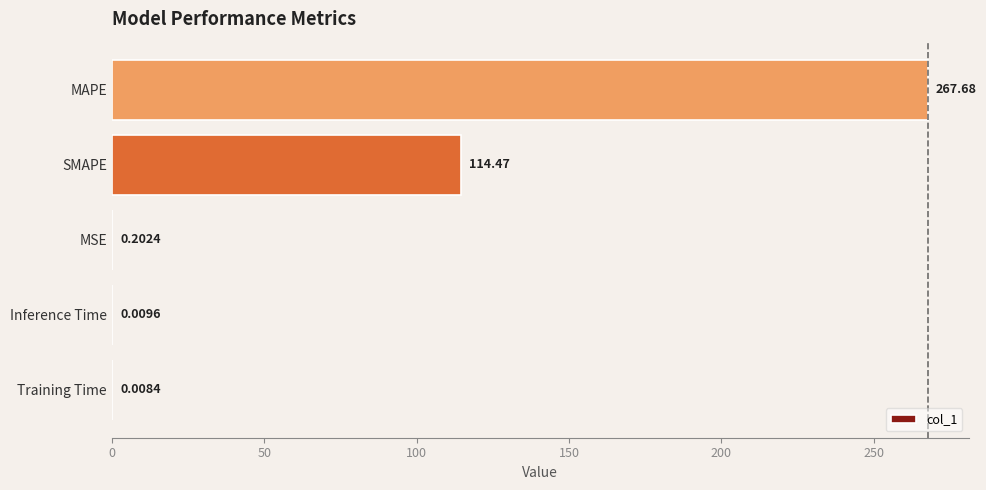

Which has a higher value, MAPE or Inference Time?

MAPE